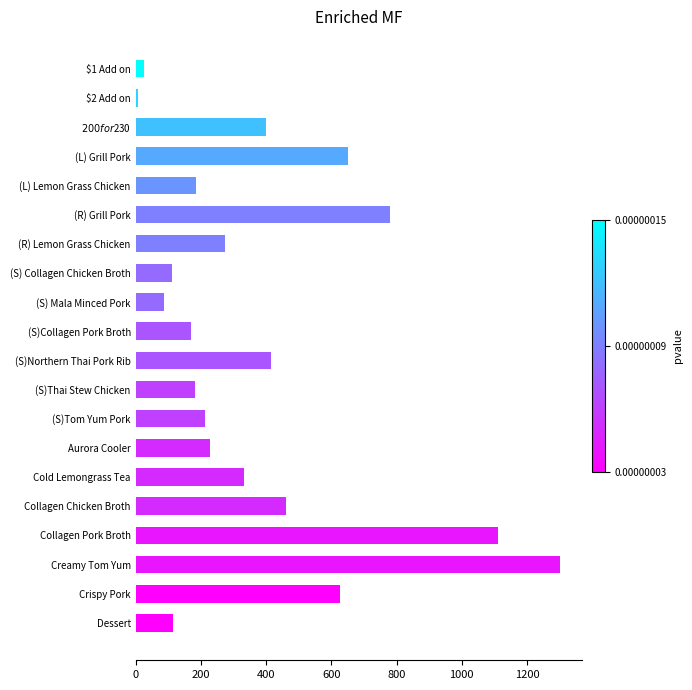

True or false: the data shows 237.1 at (S)Northern Thai Pork Rib.

False